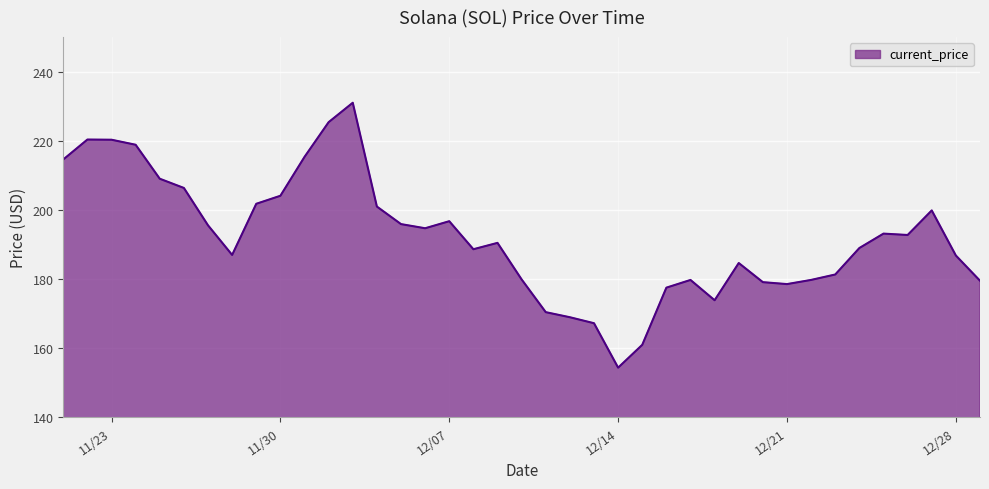

How many categories are shown in the chart?

39